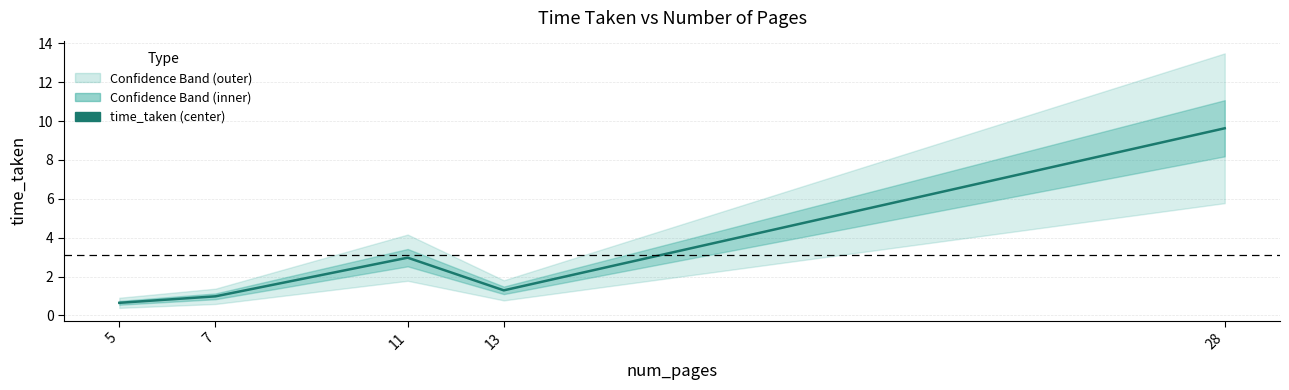

How many interior local peaks (higher than both neighbors) does the data have?

1